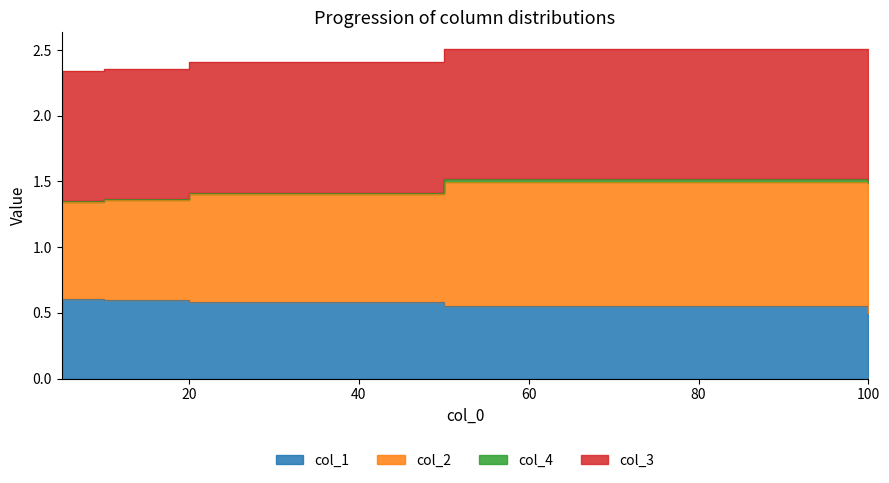

Read the col_1 value at 5.

0.6